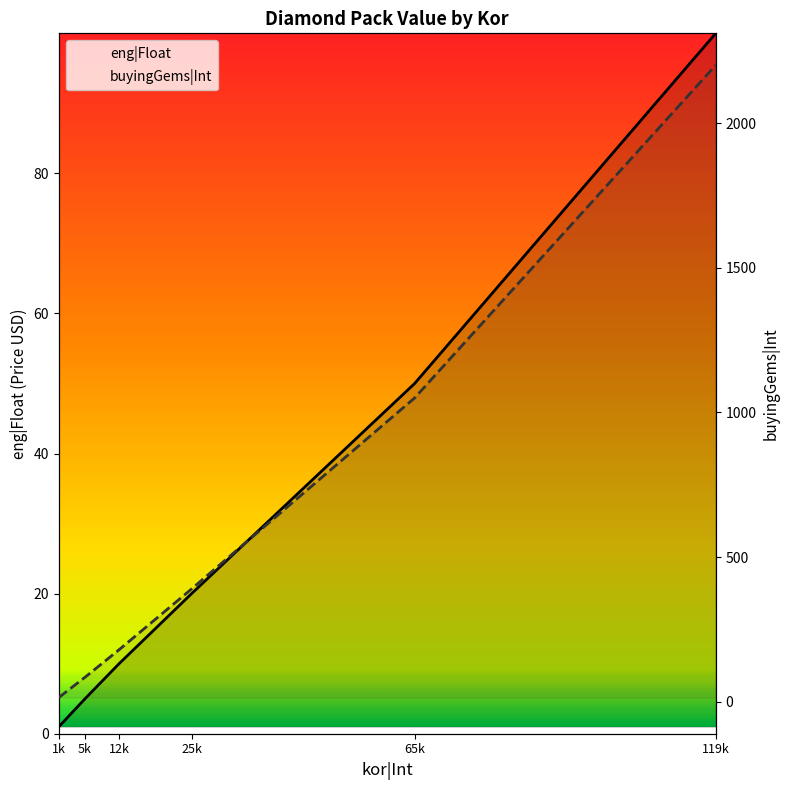

How many series are shown in this chart?

2